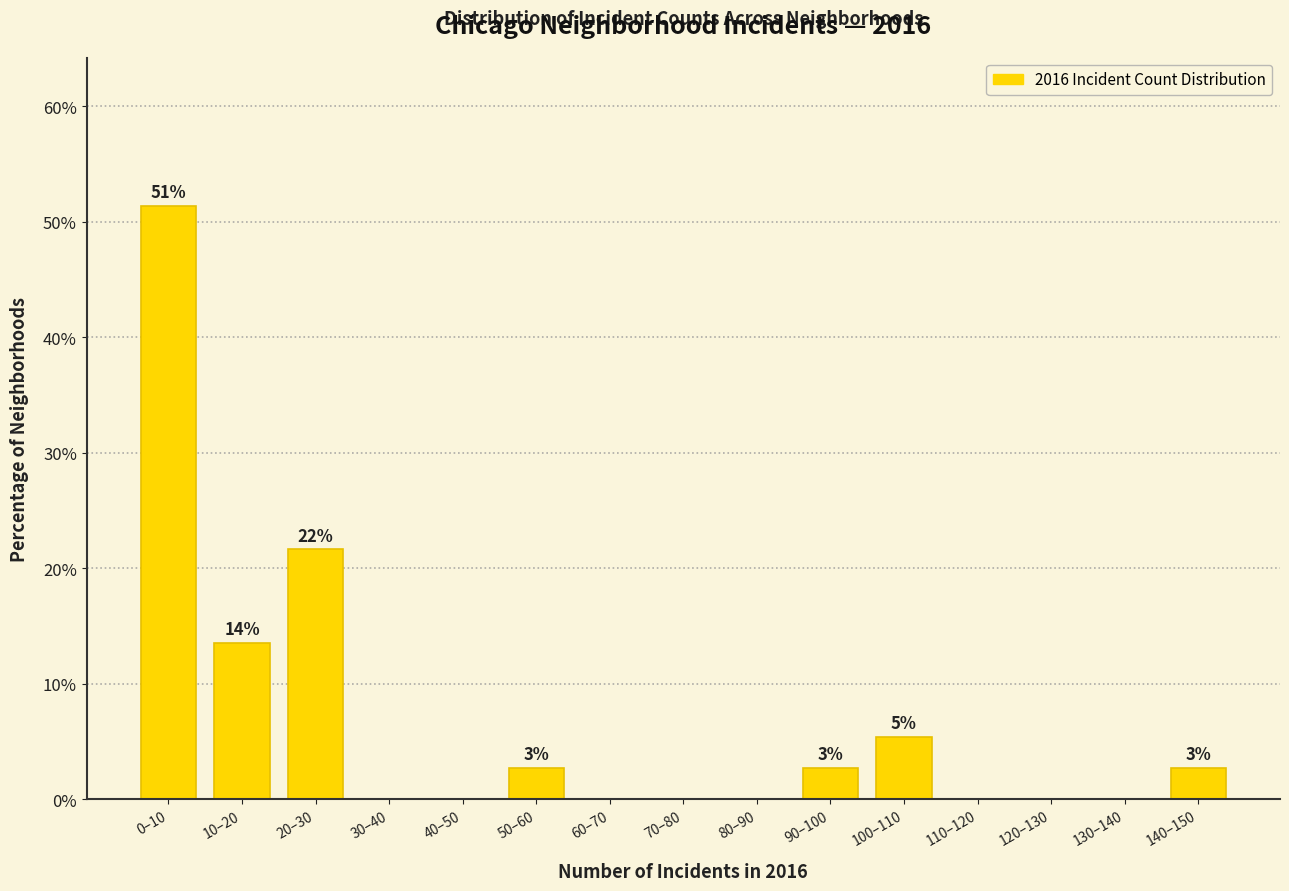

Reading left to right, transcribe all the data shown in this chart.

0–10=51.4	10–20=13.5	20–30=21.6	30–40=0.0	40–50=0.0	50–60=2.7	60–70=0.0	70–80=0.0	80–90=0.0	90–100=2.7	100–110=5.4	110–120=0.0	120–130=0.0	130–140=0.0	140–150=2.7